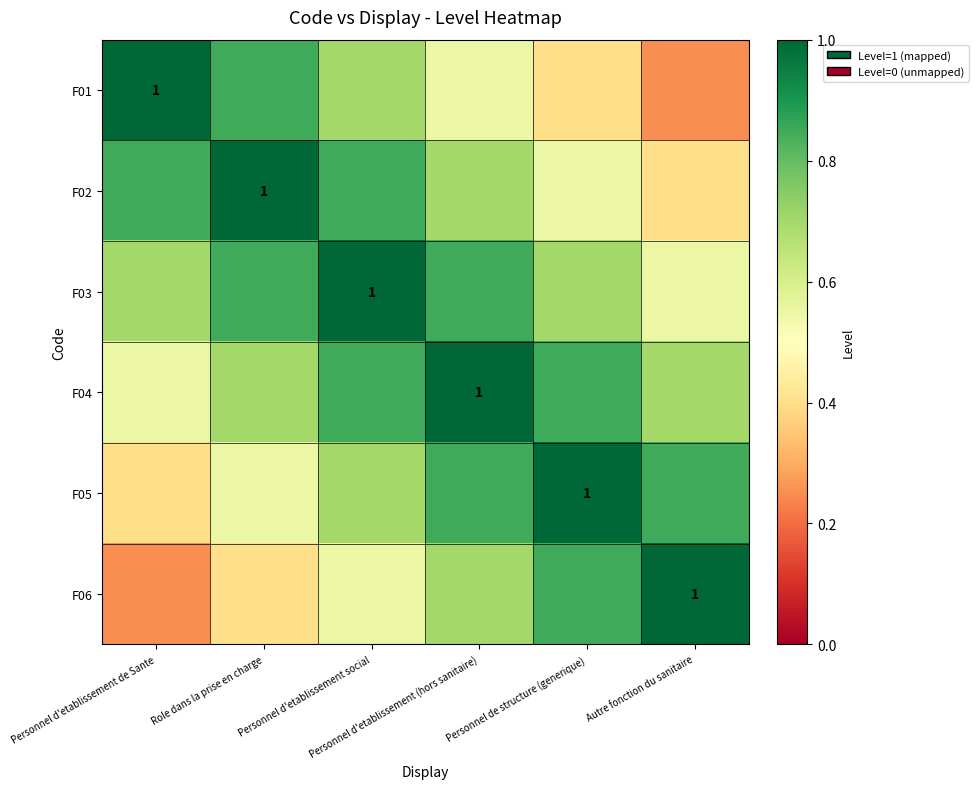

What is the sum of all F01 values?

3.8